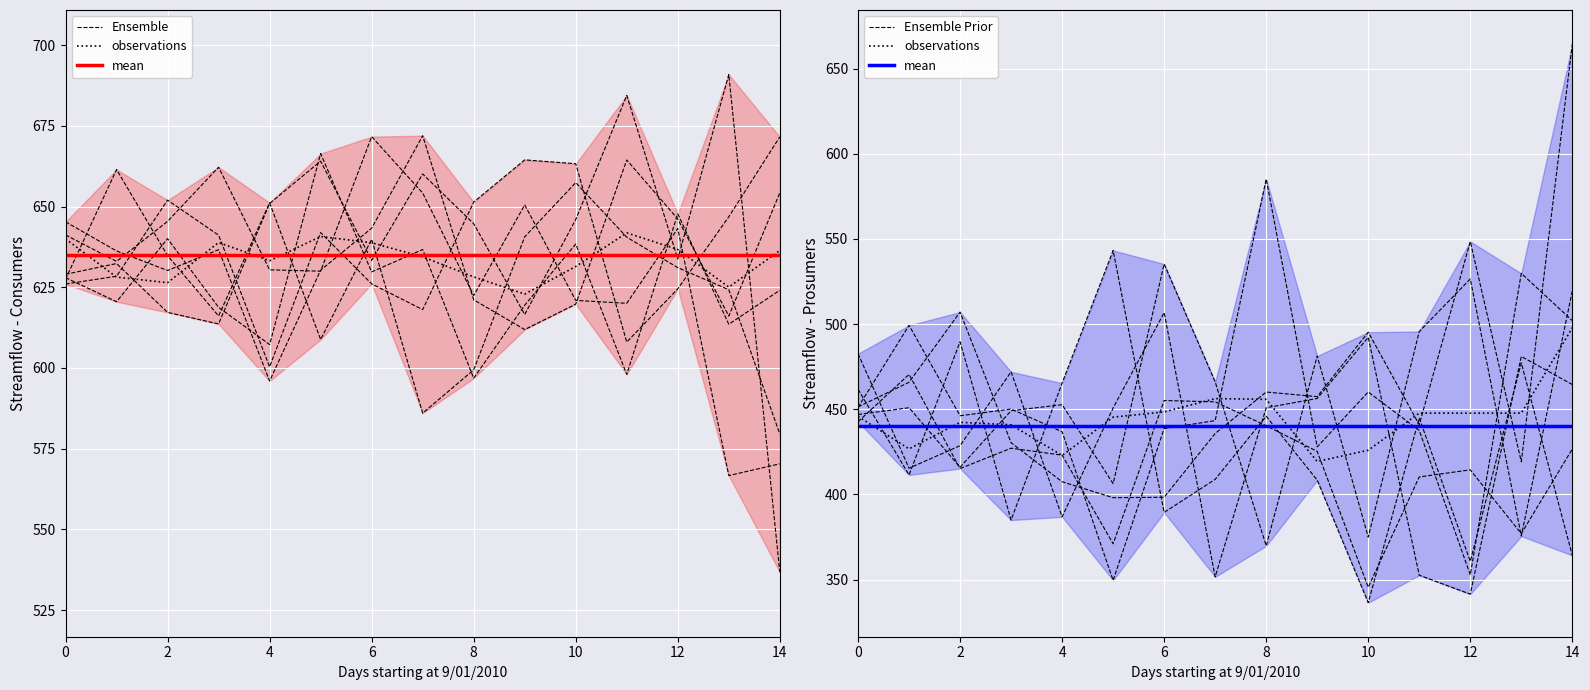

True or false: Ensemble Prior has a value of 371.0 at 10.

True